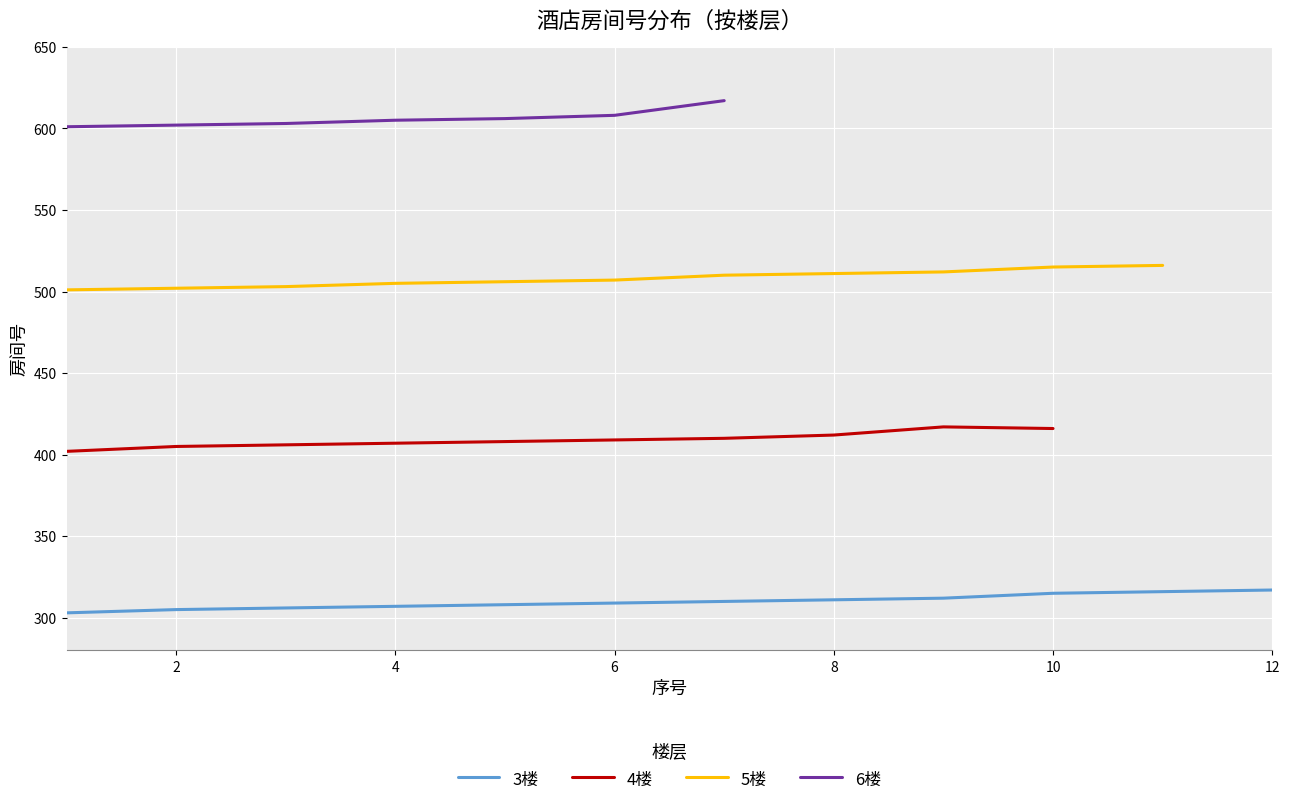

The 3楼 series shows 317 at 12. True or false?

True